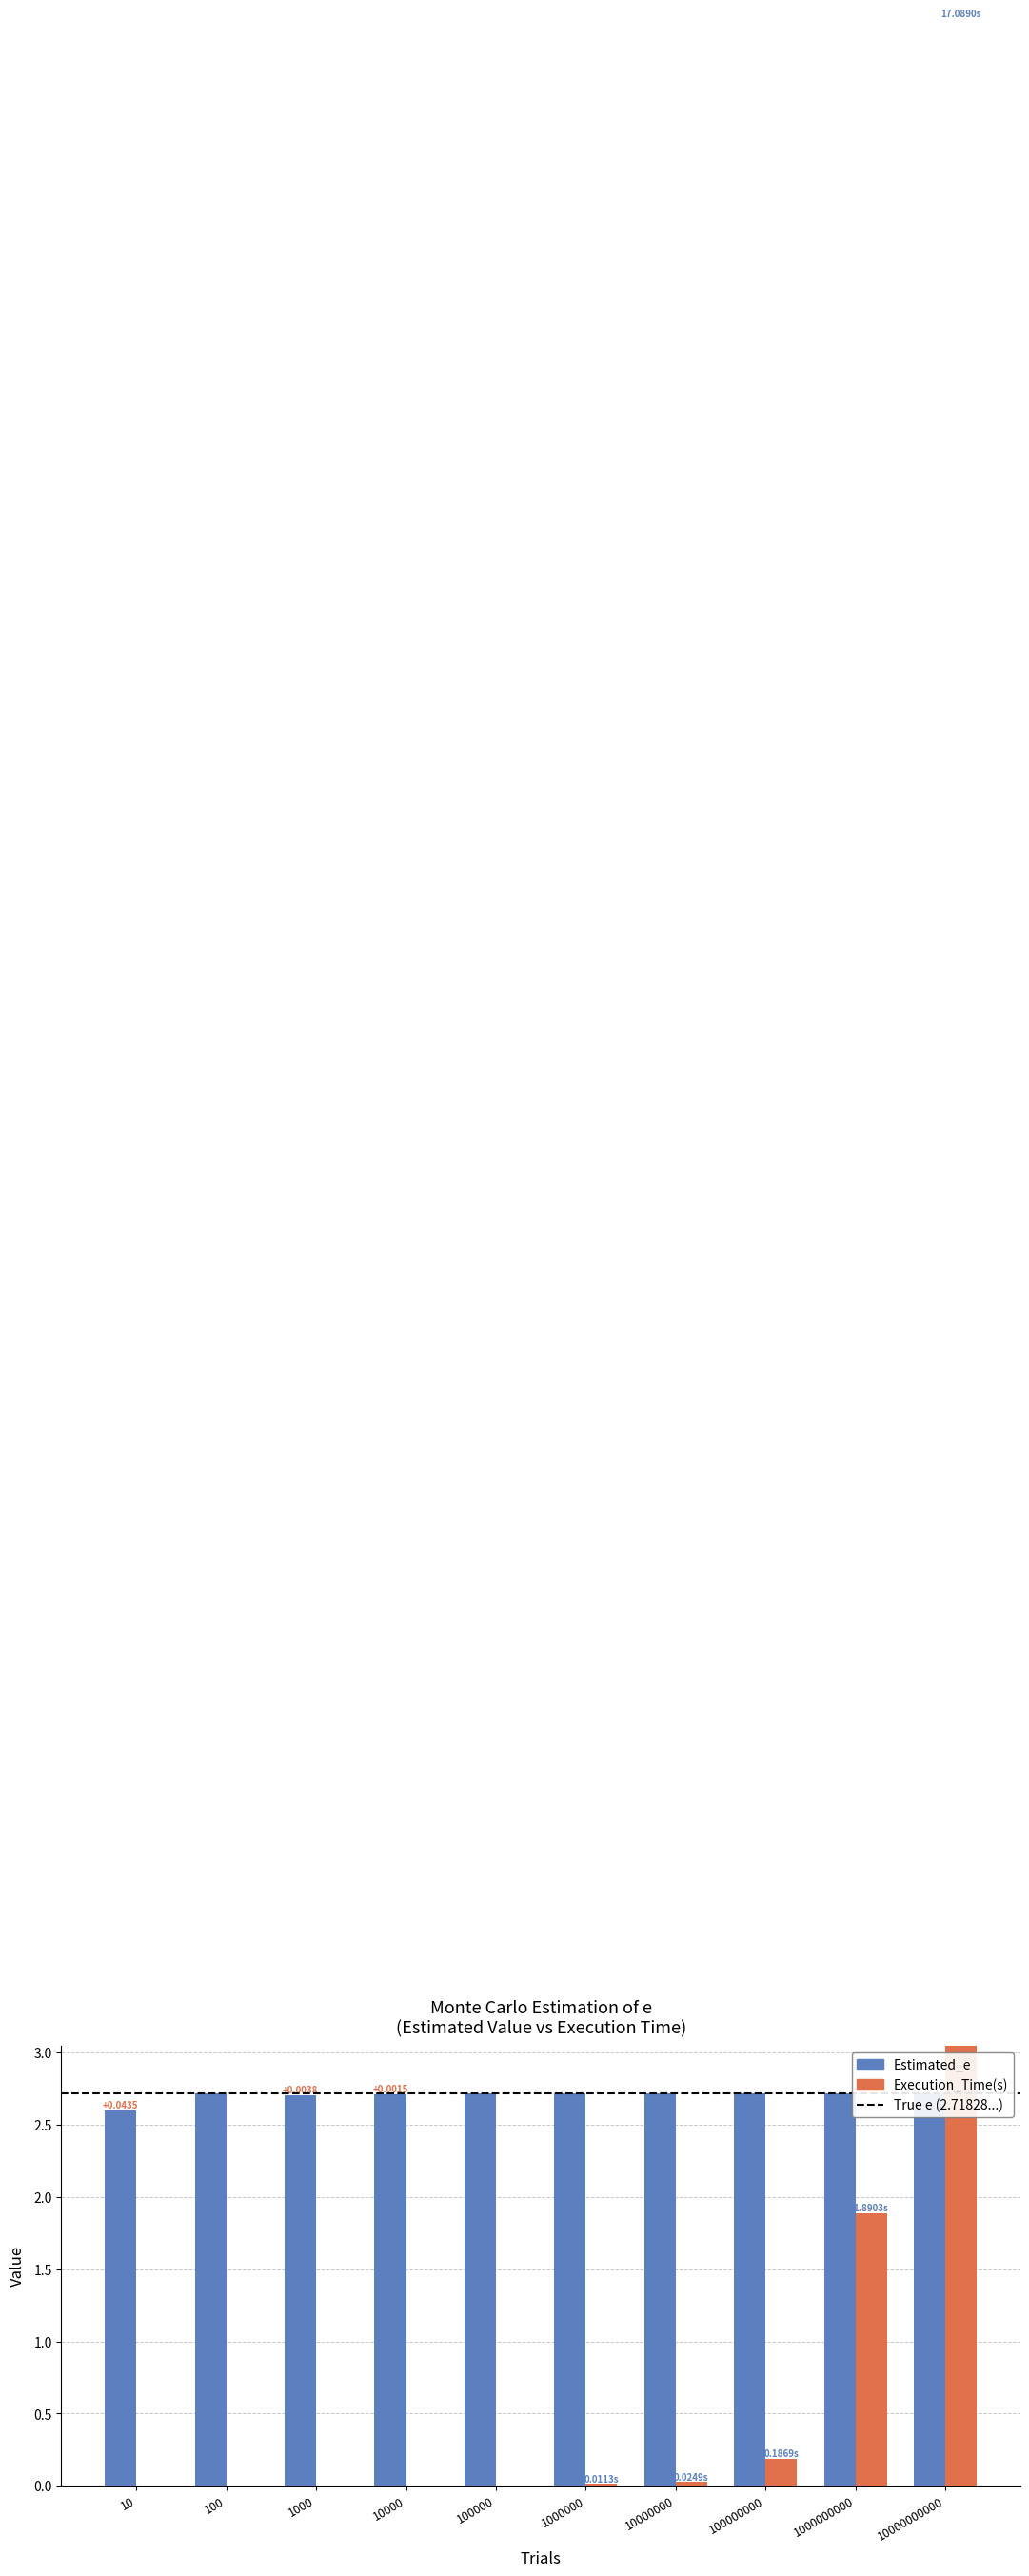

Reading left to right, transcribe all the data shown in this chart.

Estimated_e: 10=2.6	100=2.7	1000=2.7	10000=2.7	100000=2.7	1000000=2.7	10000000=2.7	100000000=2.7	1000000000=2.7	10000000000=2.7
Execution_Time(s): 10=0.0	100=0.0	1000=0.0	10000=0.0	100000=0.0	1000000=0.0	10000000=0.0	100000000=0.2	1000000000=1.9	10000000000=17.1